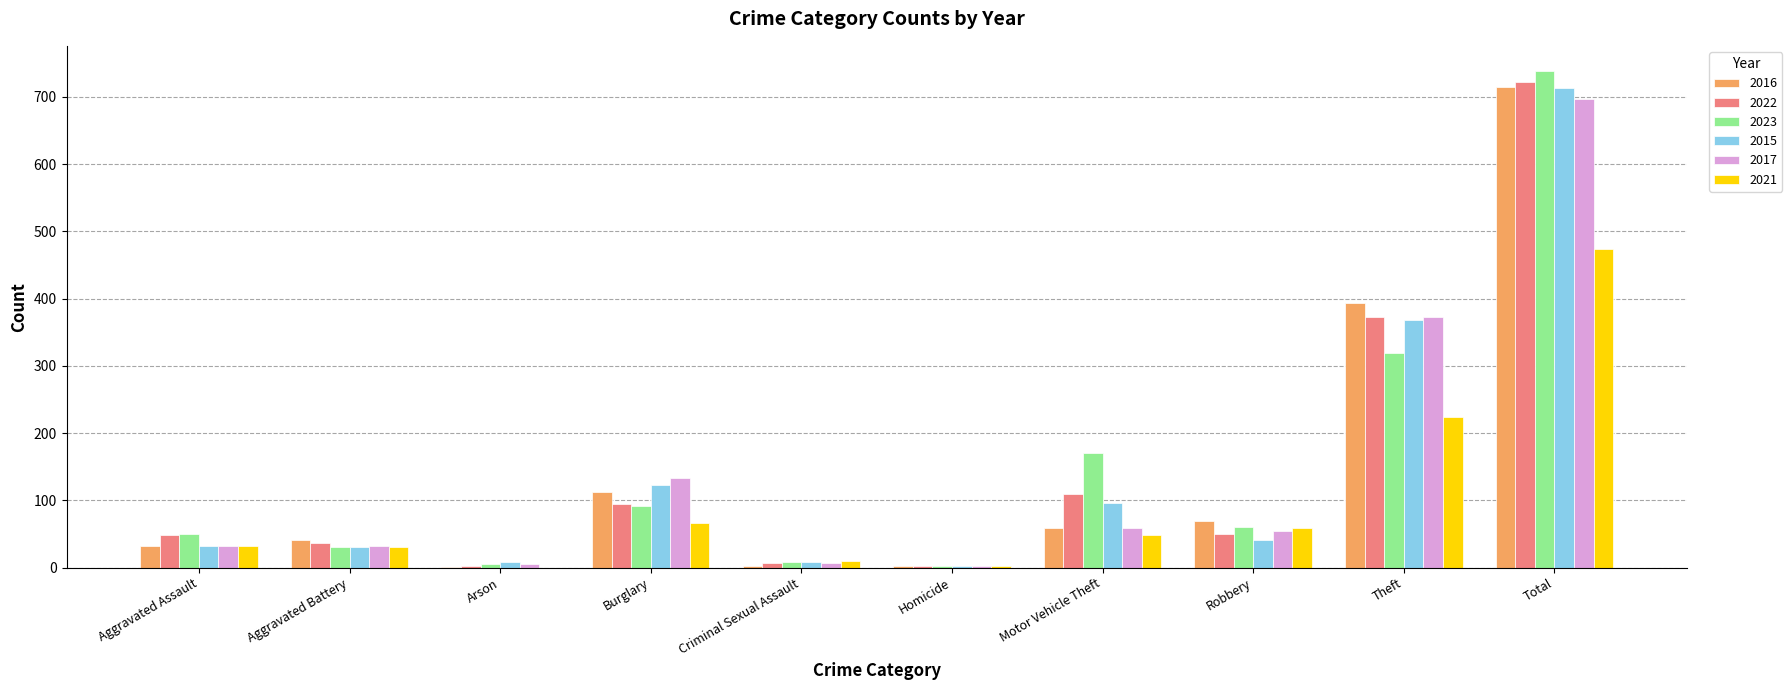

What are all the series names shown in the legend?

2016, 2022, 2023, 2015, 2017, 2021